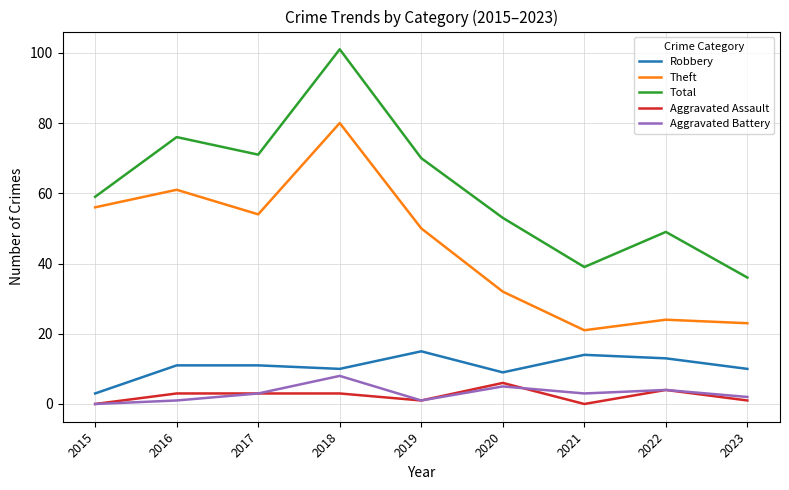

How many interior local valleys does the Robbery series have?

2